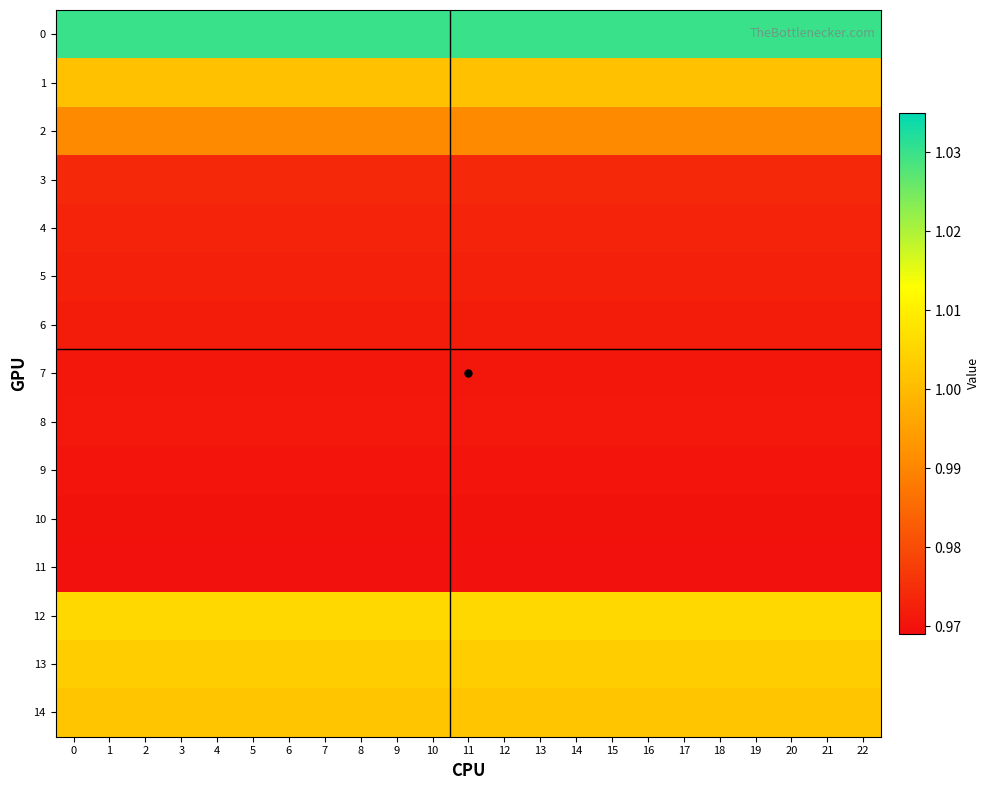

What is the greatest value displayed?

1.0